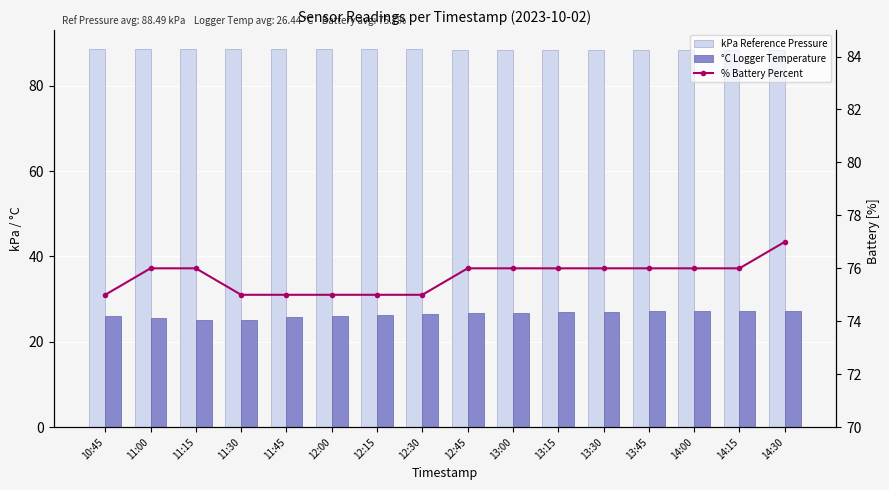

Reading left to right, what are all the values shown in this chart?

kPa Reference Pressure: 10:45=88.6	11:00=88.6	11:15=88.6	11:30=88.6	11:45=88.6	12:00=88.5	12:15=88.5	12:30=88.5	12:45=88.5	13:00=88.5	13:15=88.5	13:30=88.4	13:45=88.4	14:00=88.4	14:15=88.3	14:30=88.3
°C Logger Temperature: 10:45=26.1	11:00=25.7	11:15=25.2	11:30=25.2	11:45=25.7	12:00=26.1	12:15=26.3	12:30=26.5	12:45=26.7	13:00=26.9	13:15=27.0	13:30=27.1	13:45=27.1	14:00=27.1	14:15=27.2	14:30=27.1
% Battery Percent: 10:45=75.0	11:00=76.0	11:15=76.0	11:30=75.0	11:45=75.0	12:00=75.0	12:15=75.0	12:30=75.0	12:45=76.0	13:00=76.0	13:15=76.0	13:30=76.0	13:45=76.0	14:00=76.0	14:15=76.0	14:30=77.0